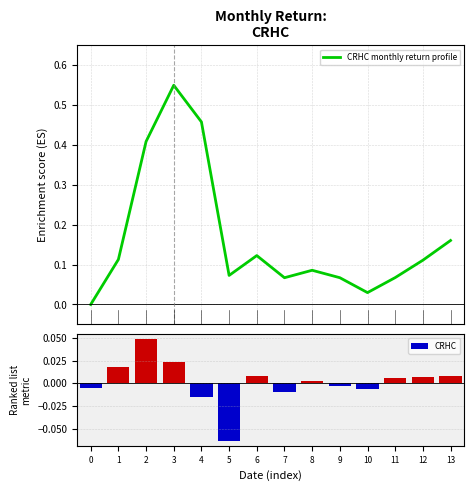

At 11, list the series in order from smallest to largest.

CRHC, CRHC monthly return profile